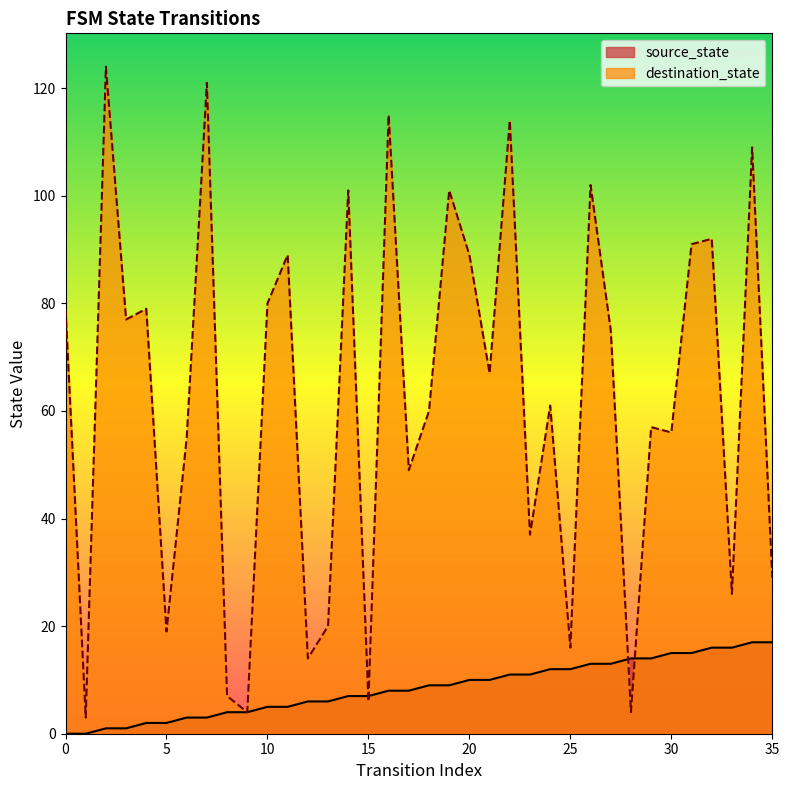

How many intersections are there between destination_state and source_state?

4